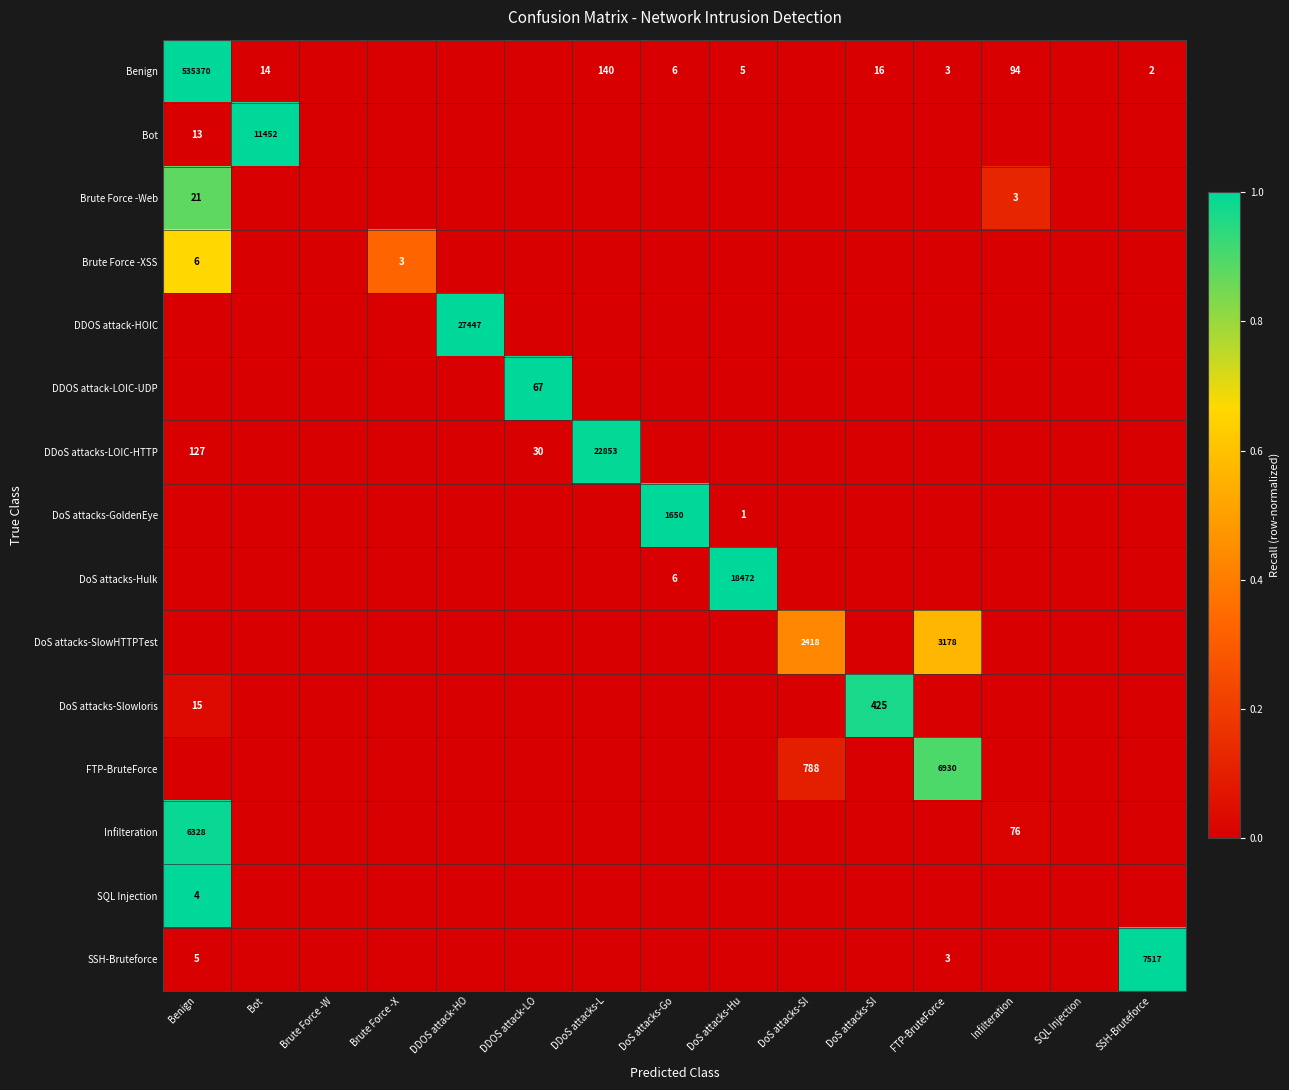

What is the difference between the maximum and second lowest values in the Brute Force -XSS series?

0.7